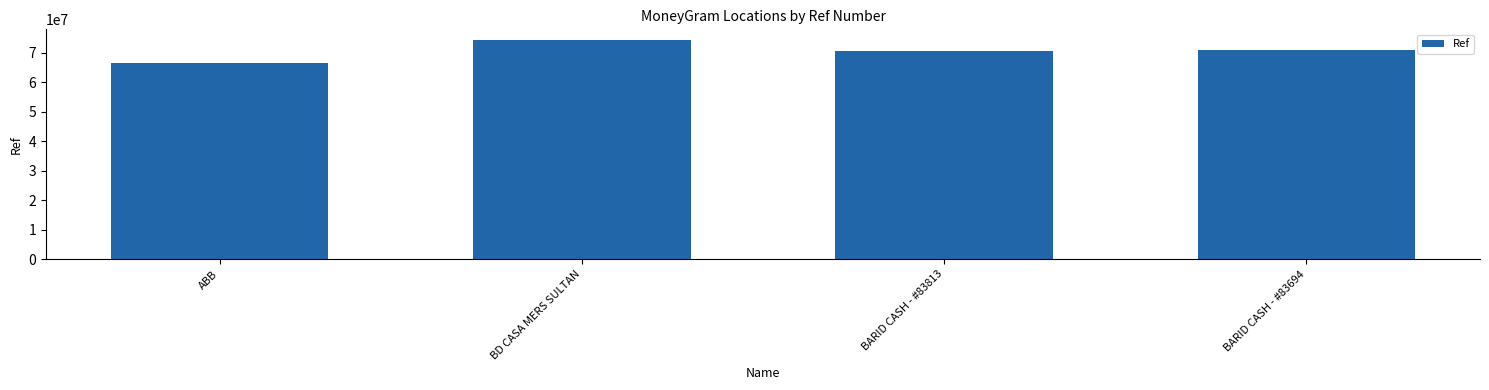

Is it true that the value at BD CASA MERS SULTAN is 97140805?

False